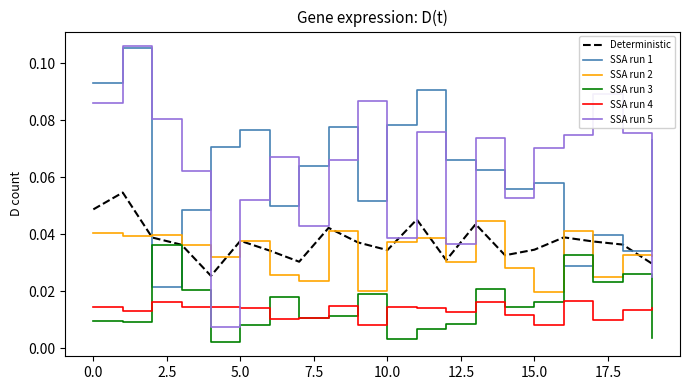

Which series has the largest range (max minus min)?

SSA run 5